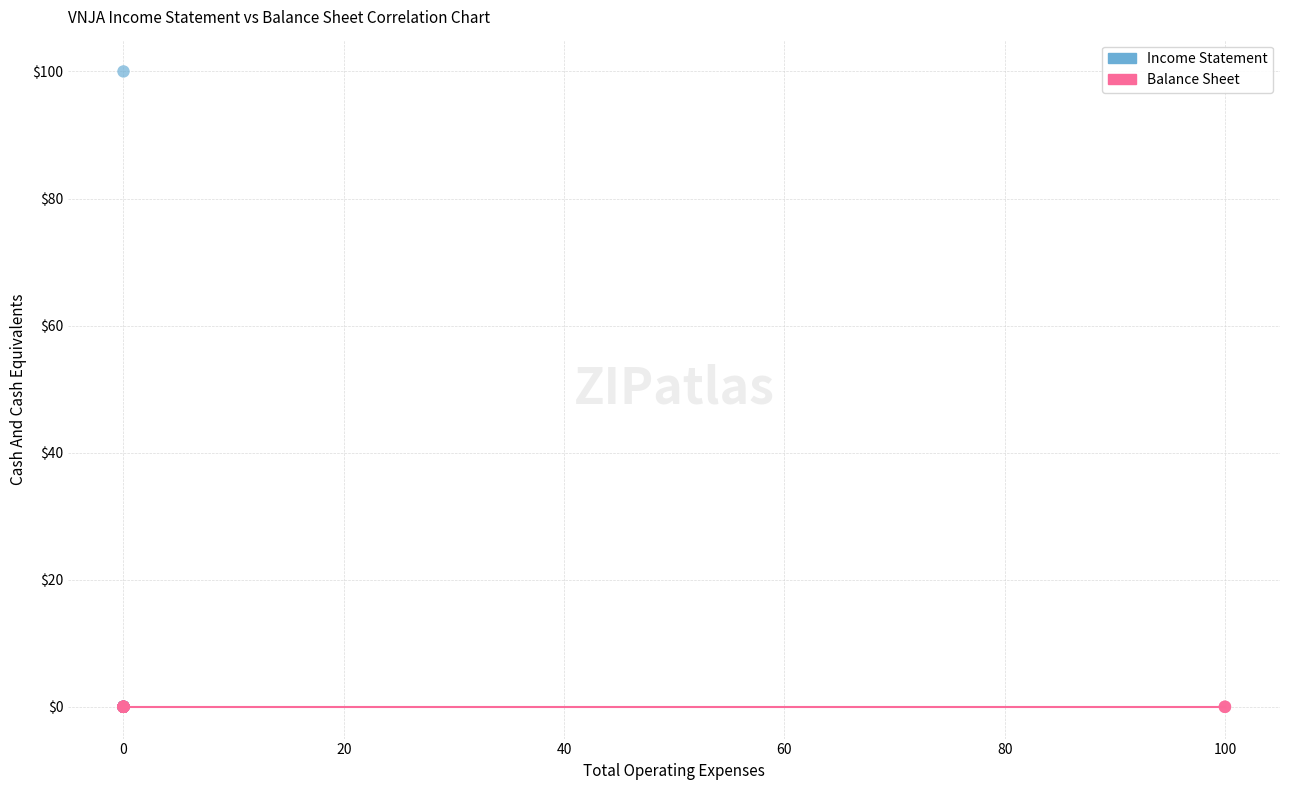

What are all the series names shown in the legend?

Income Statement, Balance Sheet